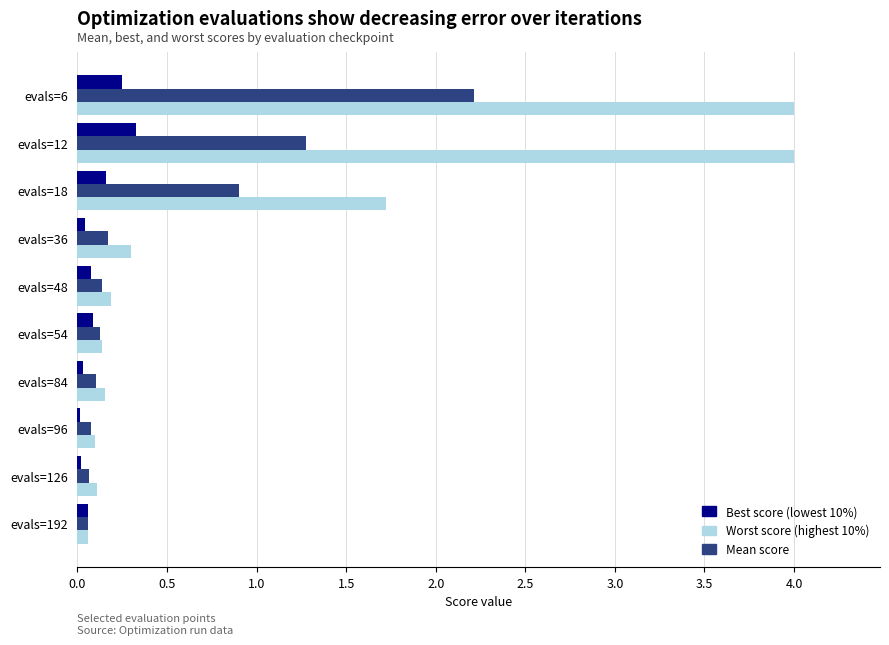

Which series has the largest total across all categories?

Worst score (highest 10%)